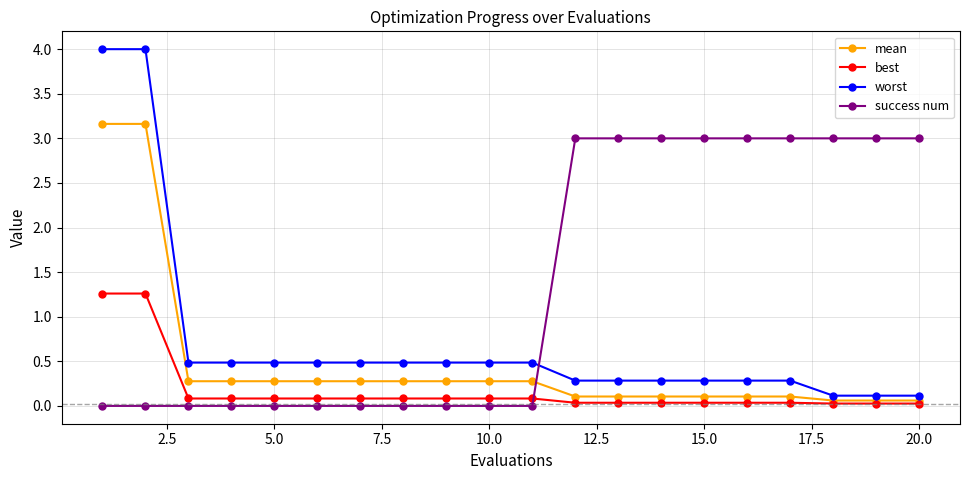

What is the value of the worst point at the 3rd from the left?

0.5